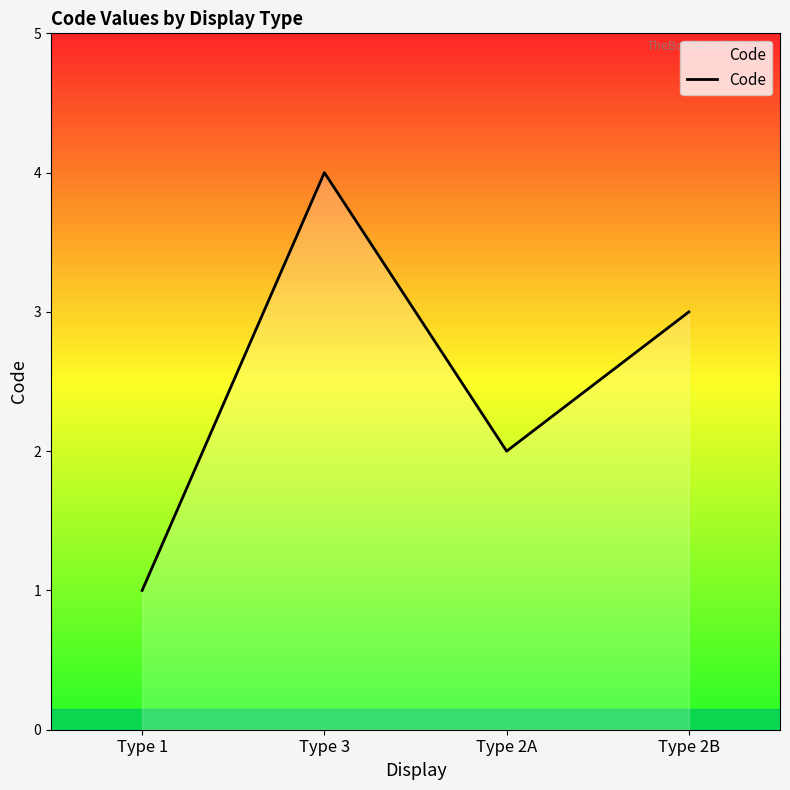

What is the maximum value shown in the chart?

4